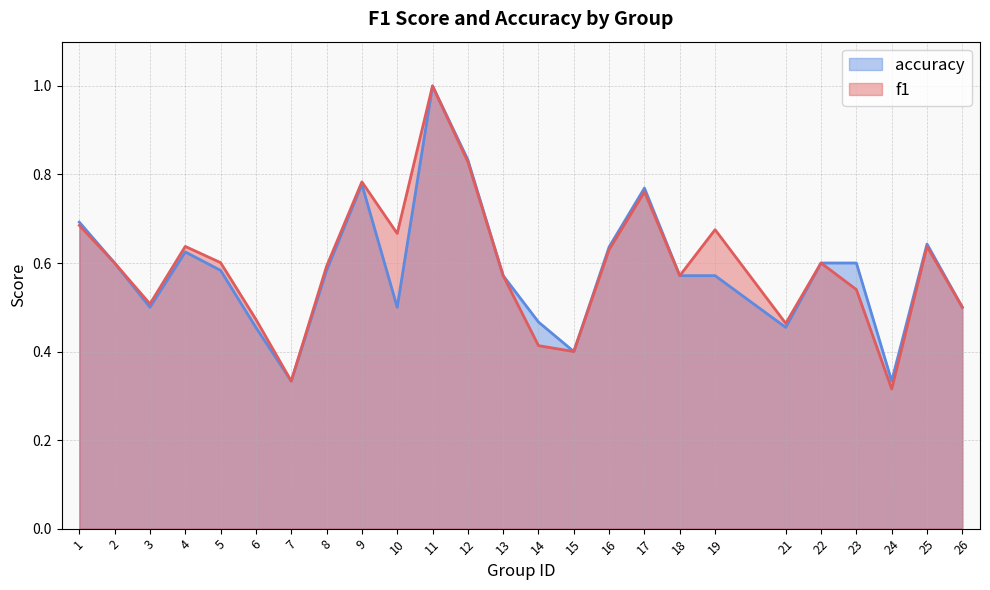

What is the value of the f1 point at the 5th from the left?

0.6